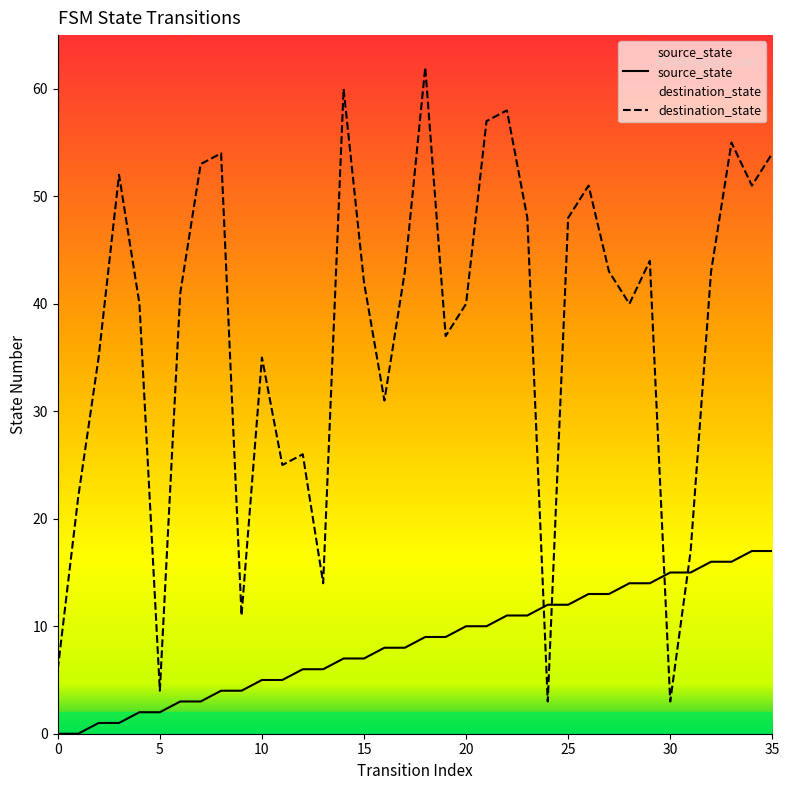

Which series has the widest spread of values?

destination_state